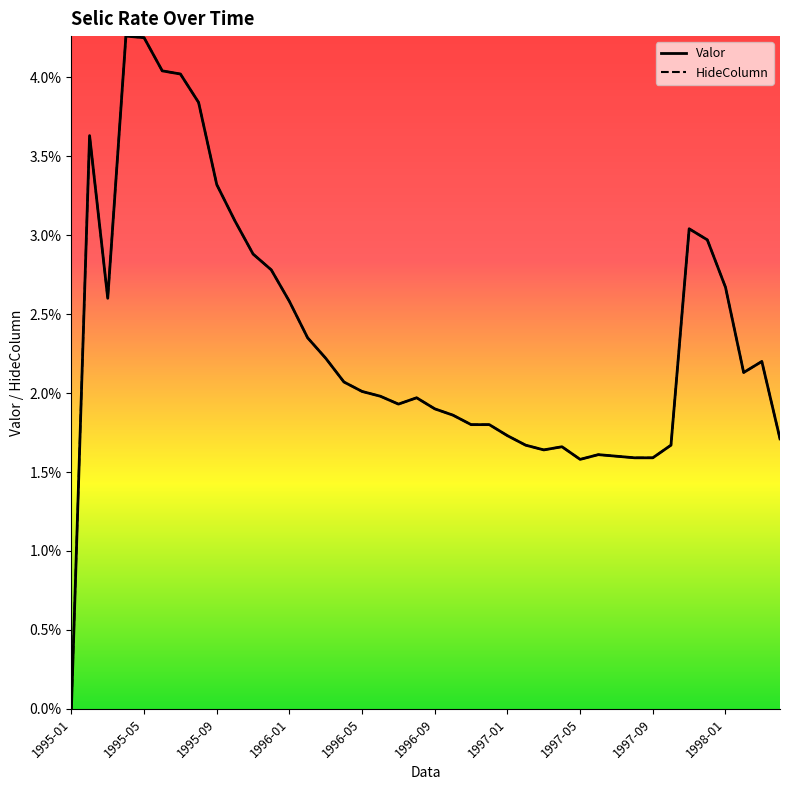

Does the chart have visible grid lines?

No